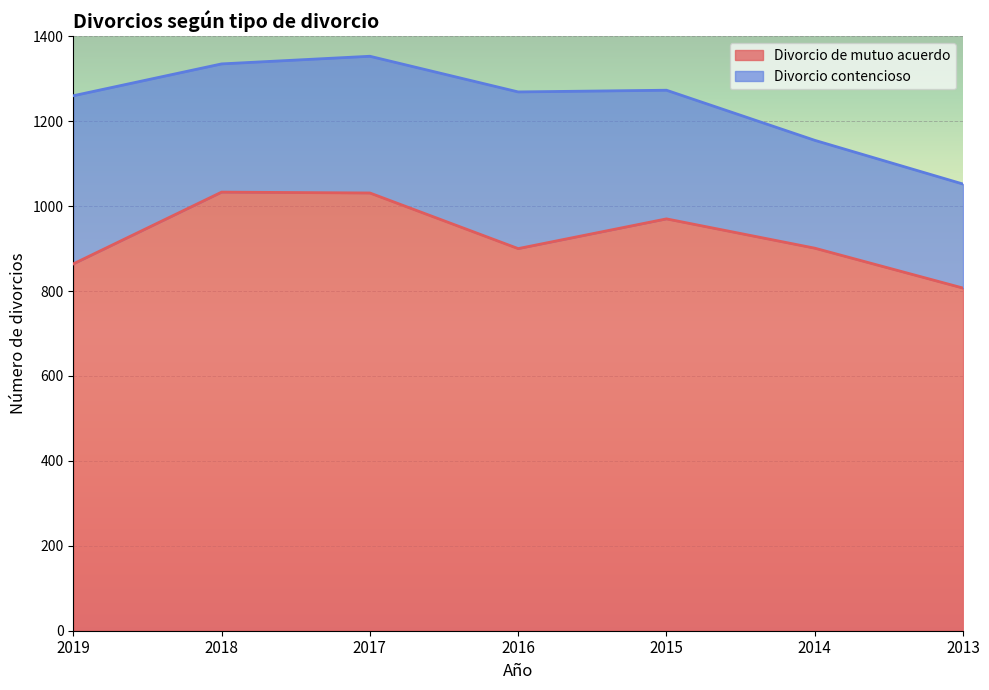

What is the smallest value displayed?

807